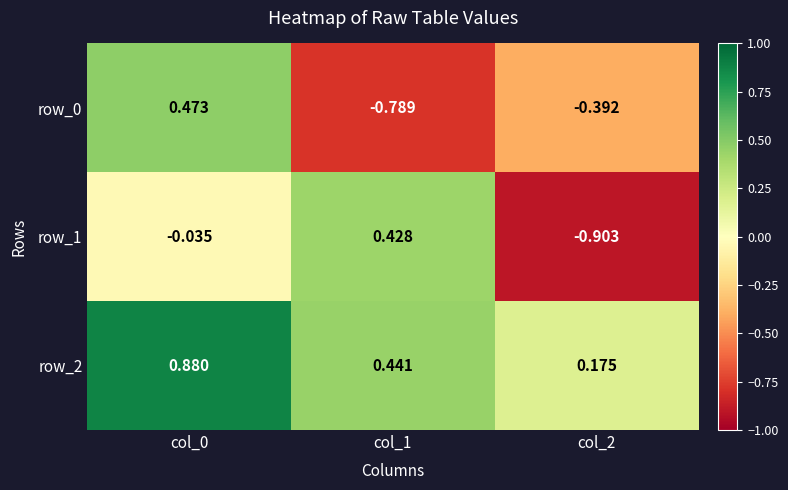

The row_0 series shows -0.2 at col_1. True or false?

False